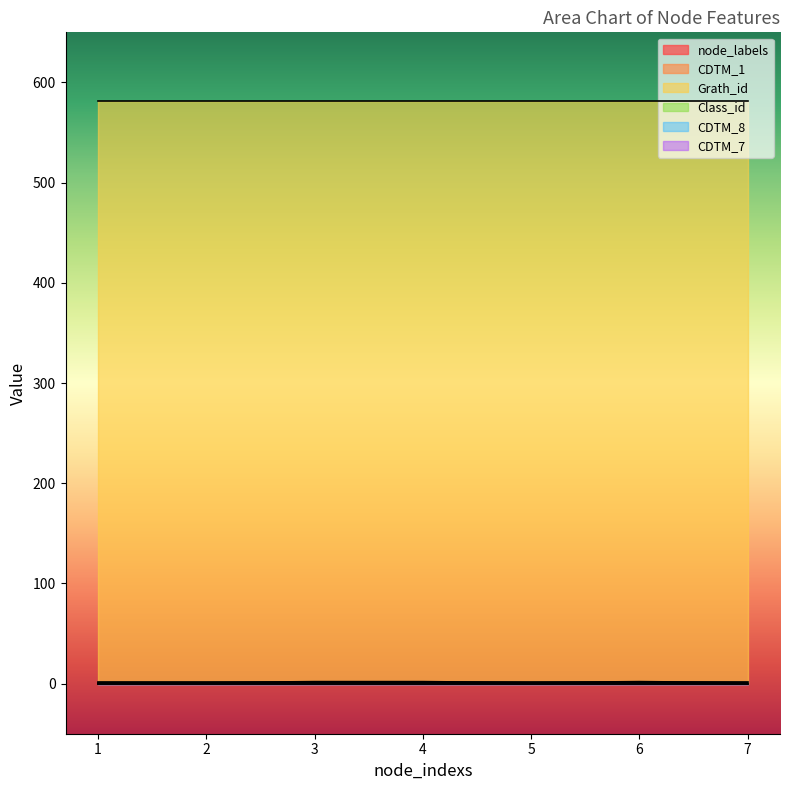

The Grath_id series shows 346 at 1. True or false?

False